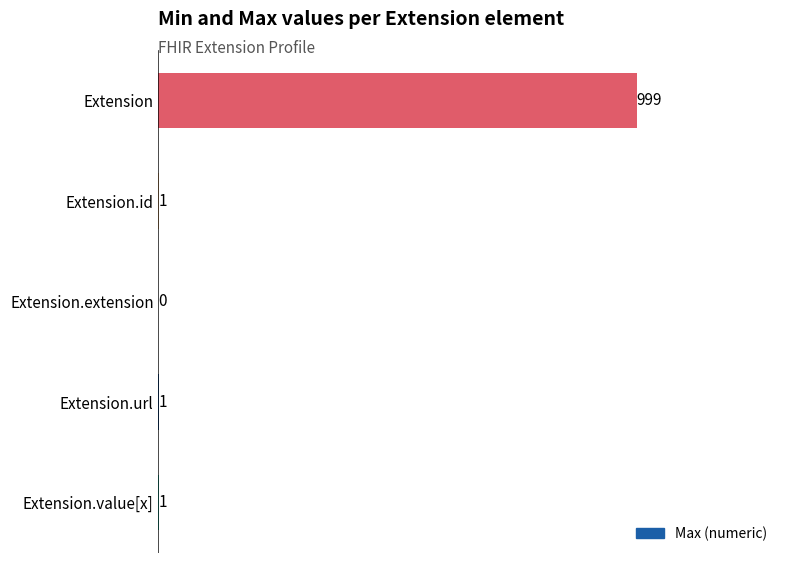

Which label corresponds to the largest value in the chart?

Extension